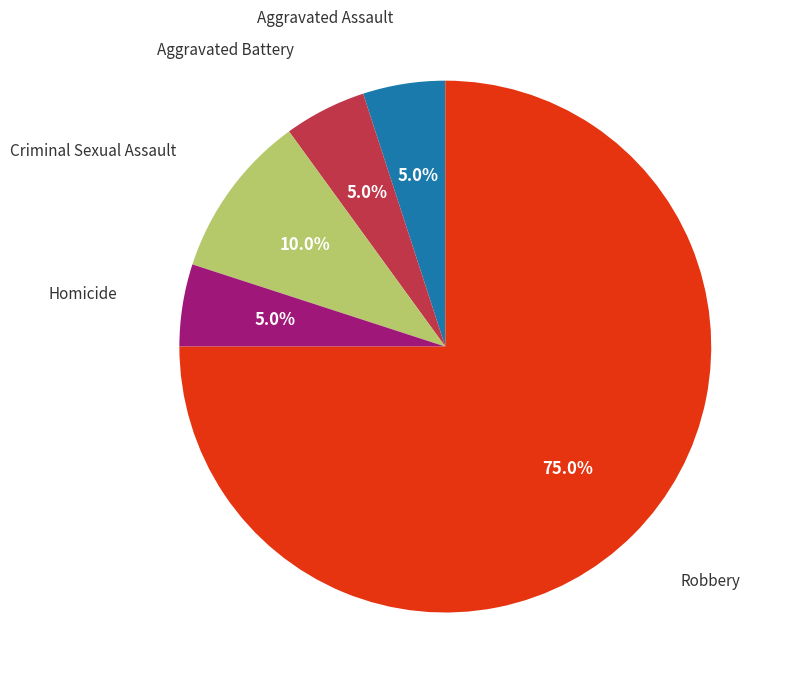

Count the number of slices in the pie.

5